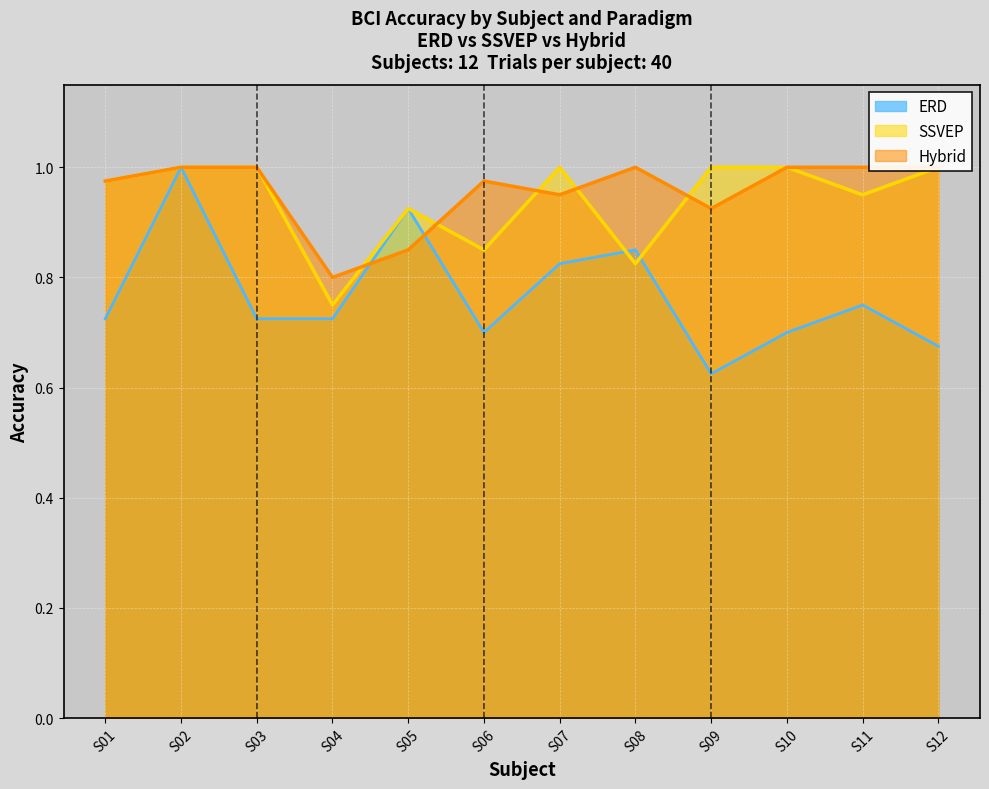

At which label does ERD reach its minimum?

S09